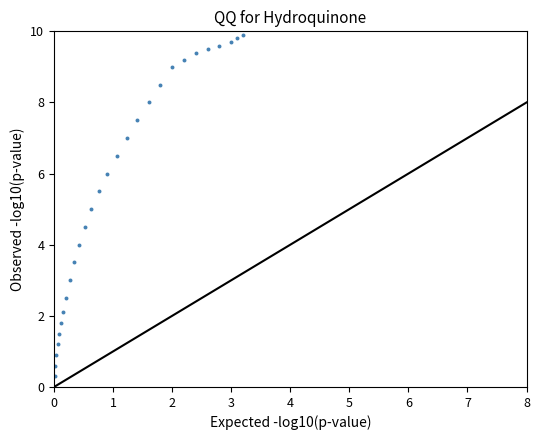

What is the range of Y values (max minus min)?

9.9